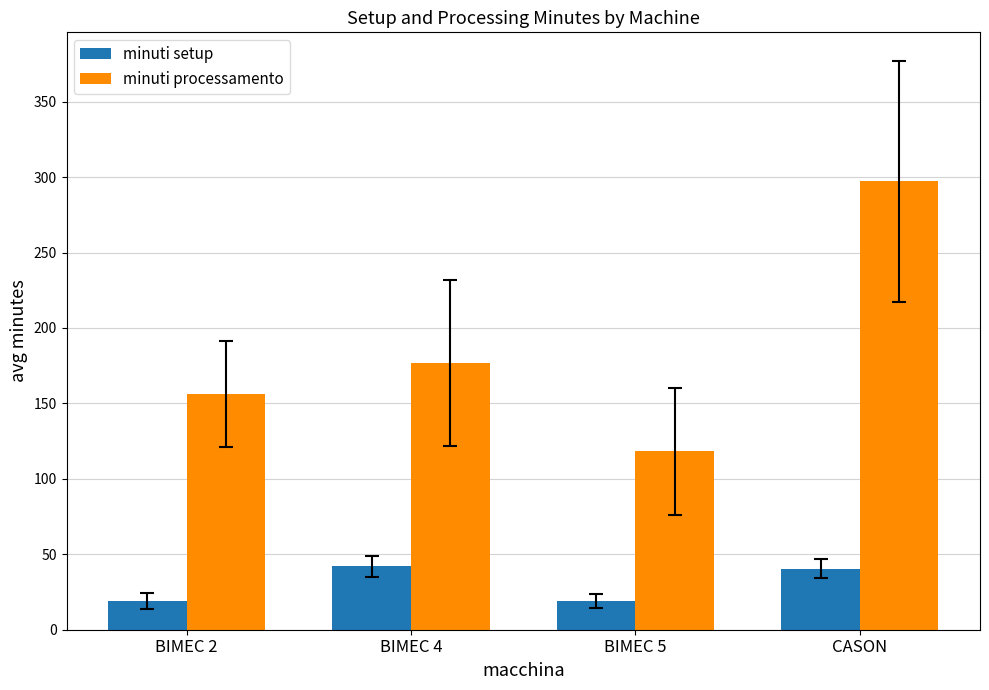

What is the maximum value shown in the chart?

297.1